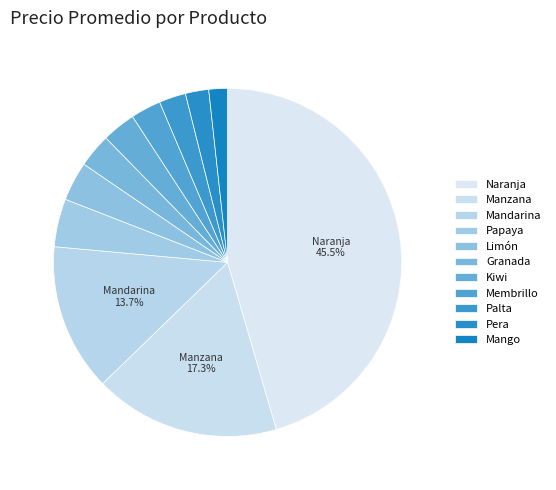

Which slice is the smallest?

Mango